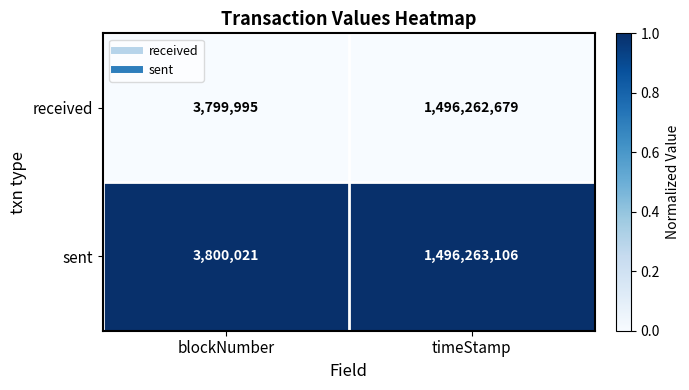

At which label does received reach its minimum?

blockNumber